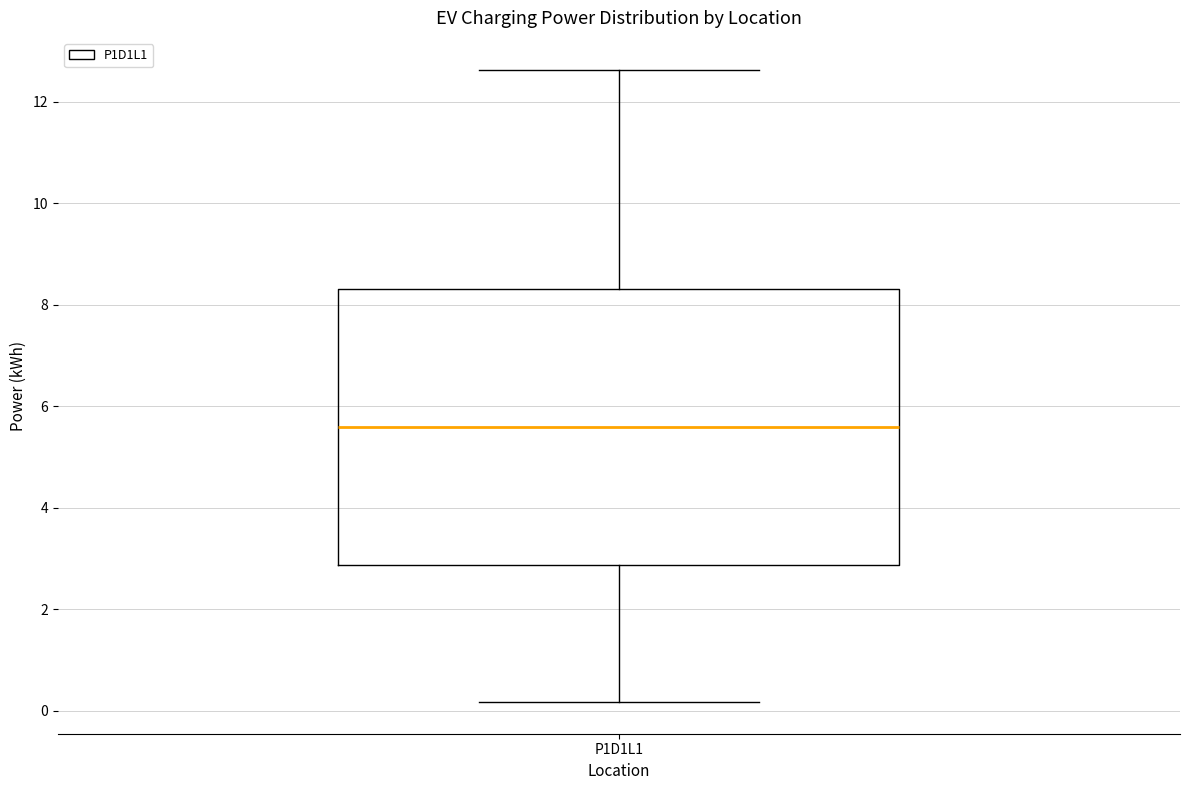

Where is the lower edge of the box for P1D1L1 on the y-axis? The values are not printed on the chart, so give them approximately, as read against the axis.

2.8